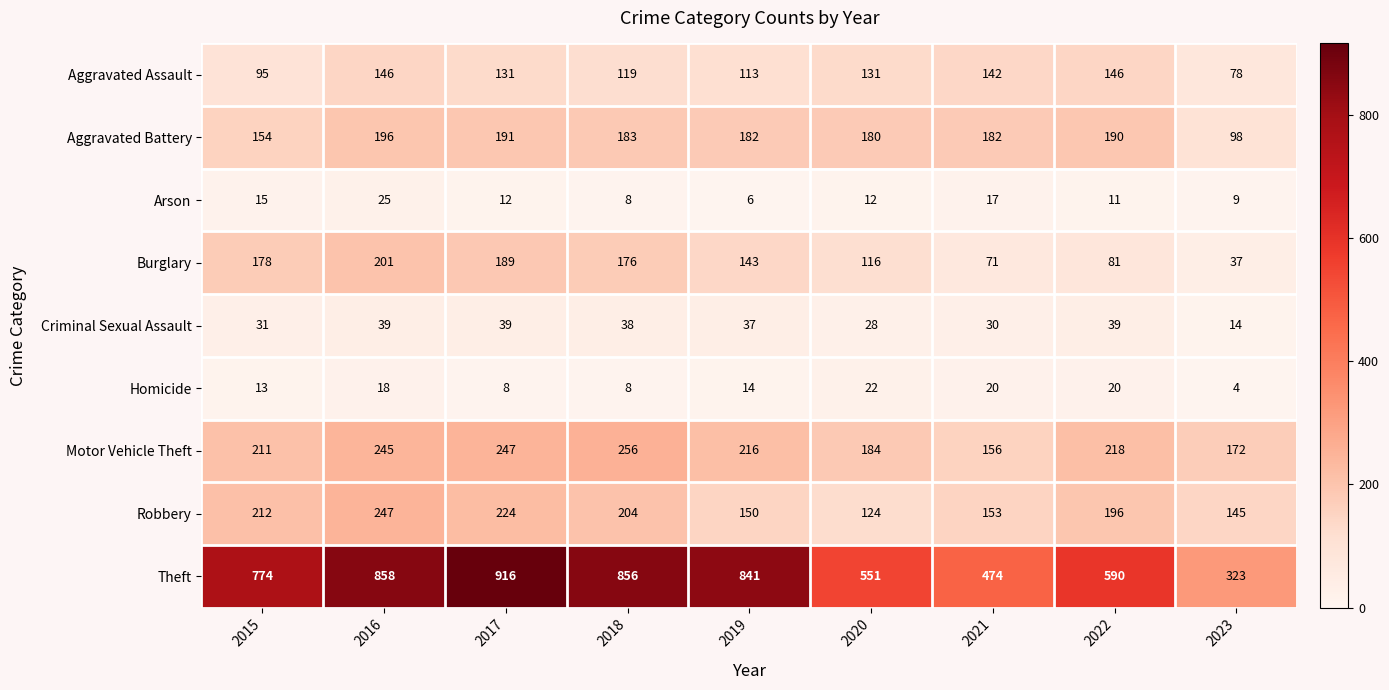

How many series are shown in this chart?

9